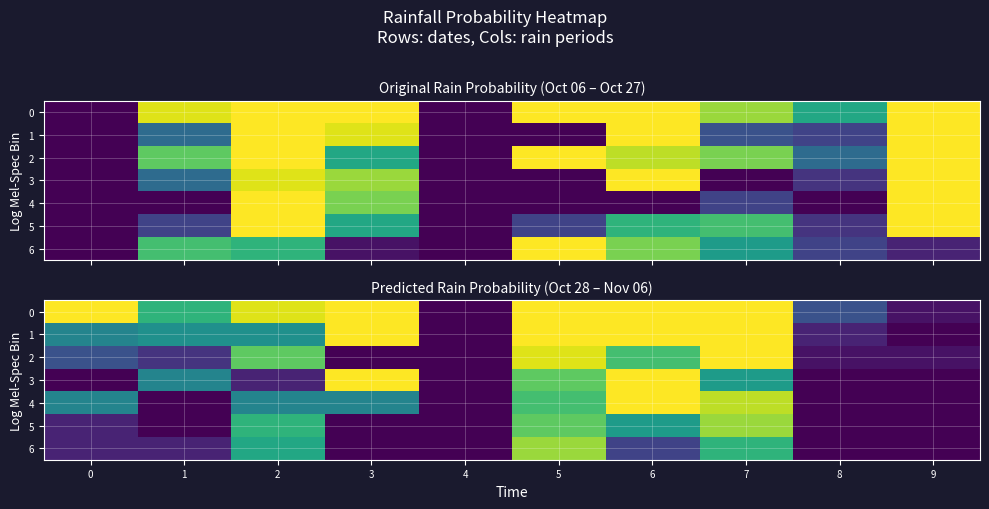

What is the sum of all 0 values?

690